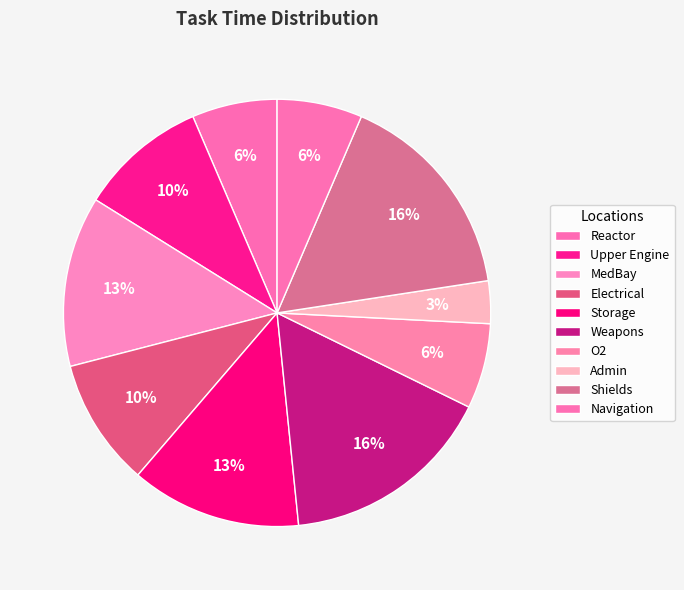

What percentage is the MedBay slice, to the nearest percent?

13%